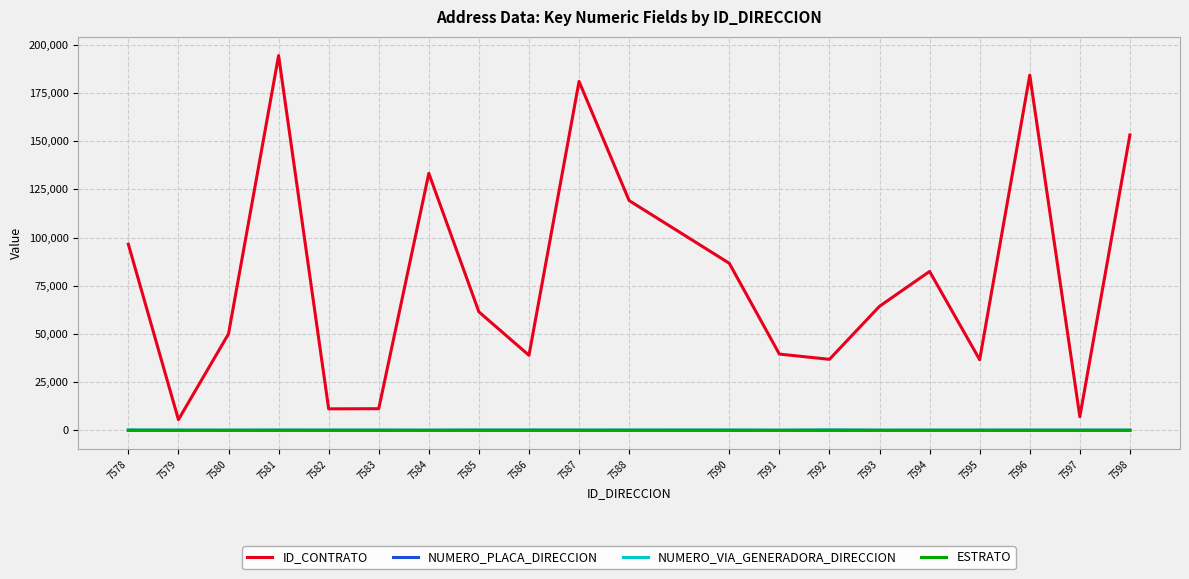

What is the total value across all series at 7585?

61564